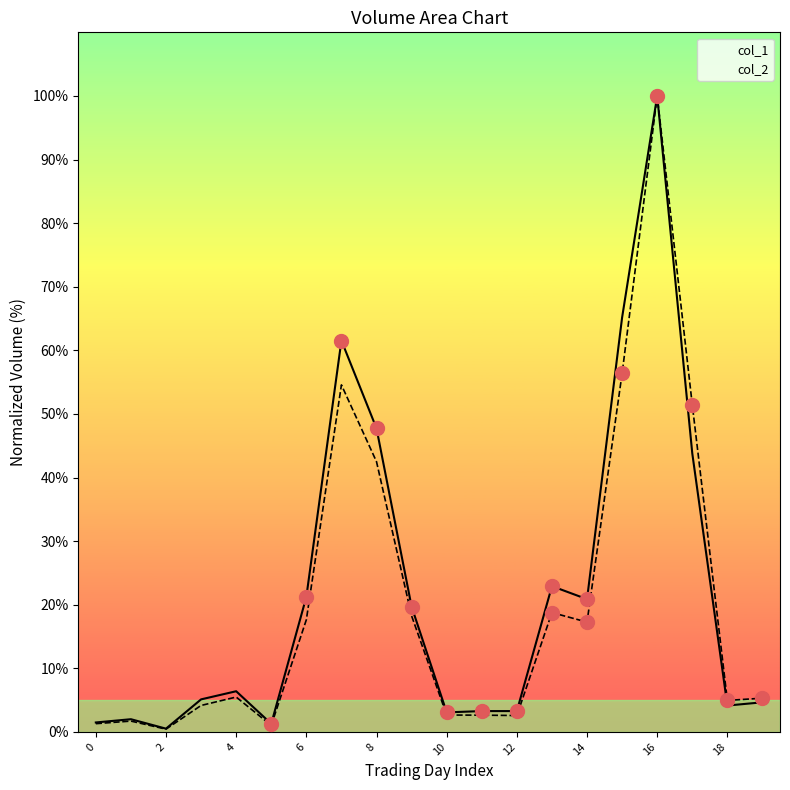

Which series reaches the minimum Y coordinate?

col_2